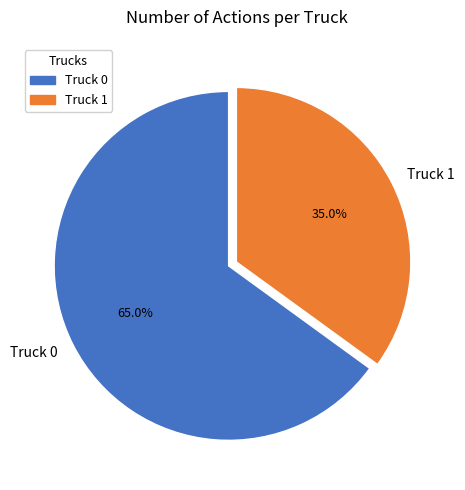

Does any single category account for the majority?

Yes